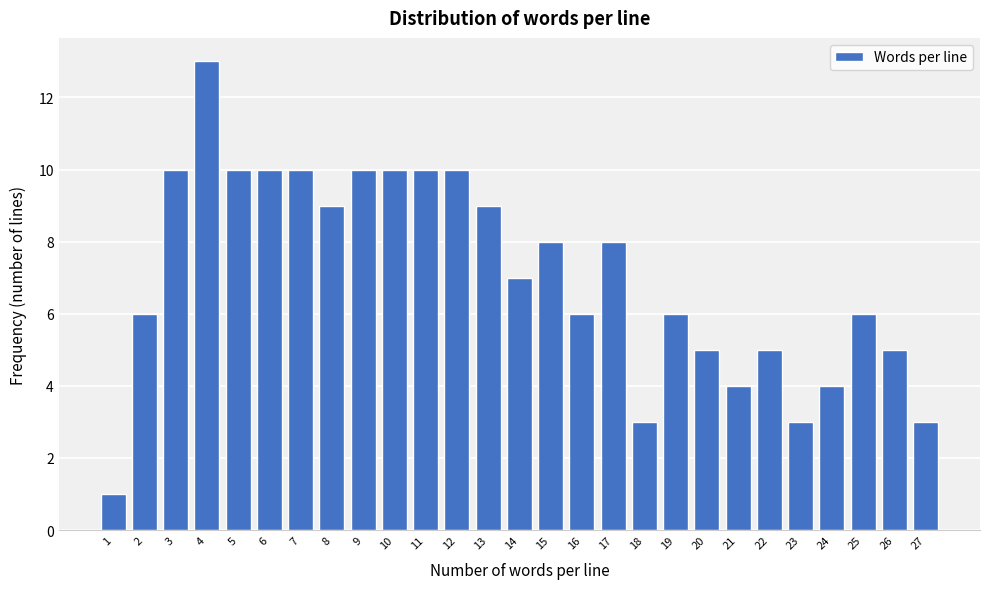

Reading right to left, extract all data points from this chart.

27=3	26=5	25=6	24=4	23=3	22=5	21=4	20=5	19=6	18=3	17=8	16=6	15=8	14=7	13=9	12=10	11=10	10=10	9=10	8=9	7=10	6=10	5=10	4=13	3=10	2=6	1=1